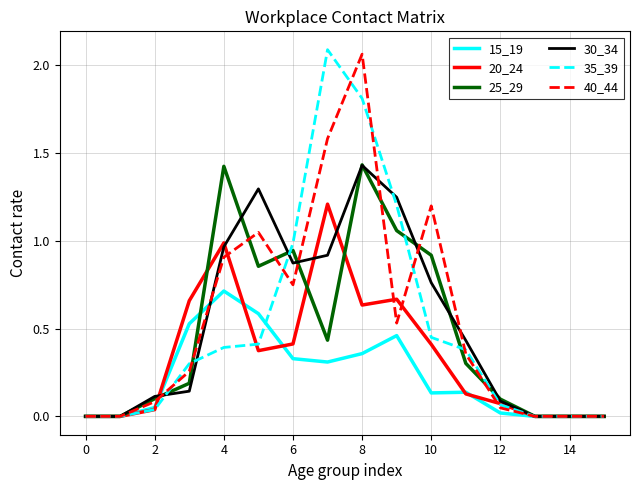

Which series has the largest total across all categories?

40_44